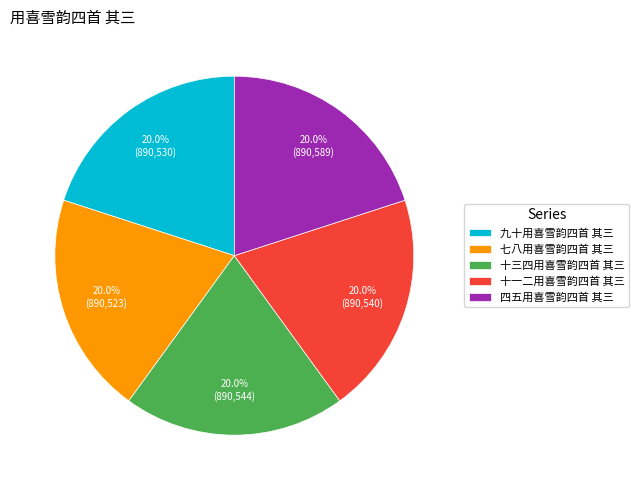

What is the ratio of the value at 九十用喜雪韵四首 其三 to the value at 七八用喜雪韵四首 其三?

1.0